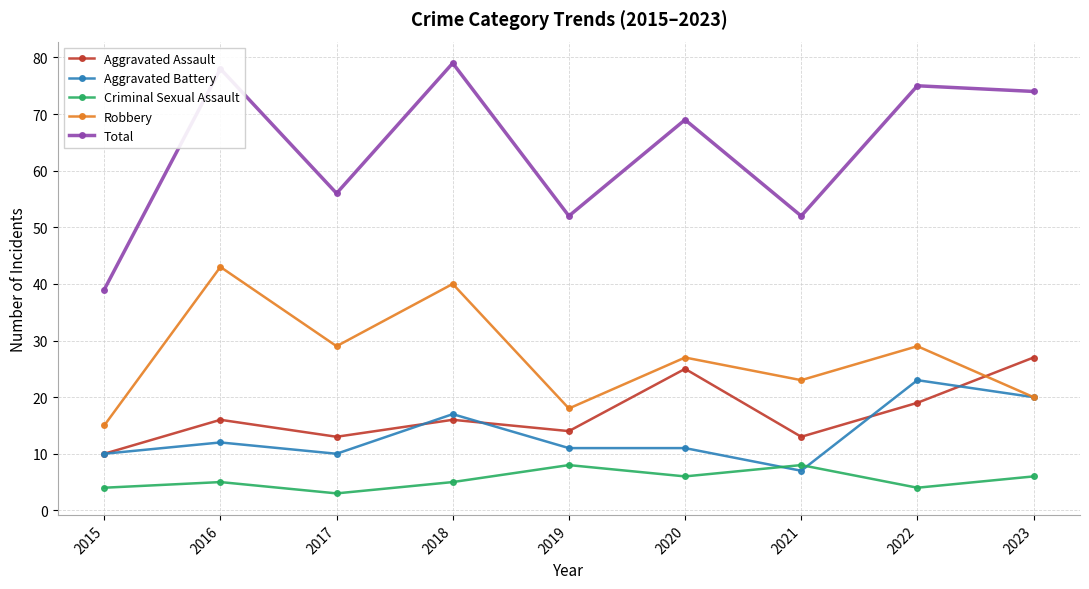

Rank the series by their maximum value, from highest to lowest.

Total, Robbery, Aggravated Assault, Aggravated Battery, Criminal Sexual Assault